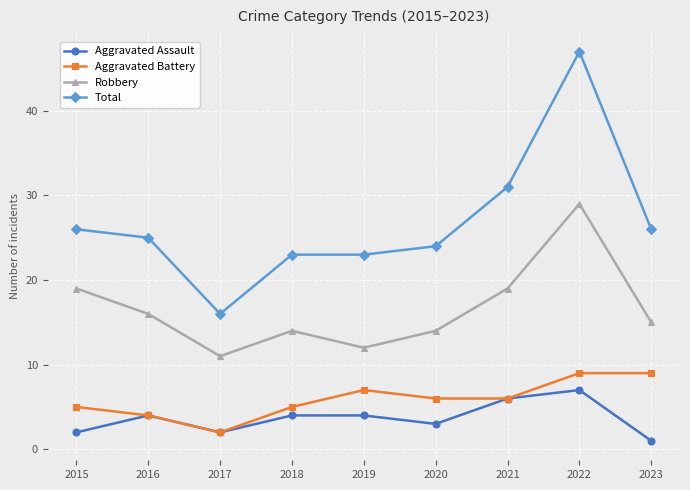

Which series changed the most between 2019 and 2020?

Robbery